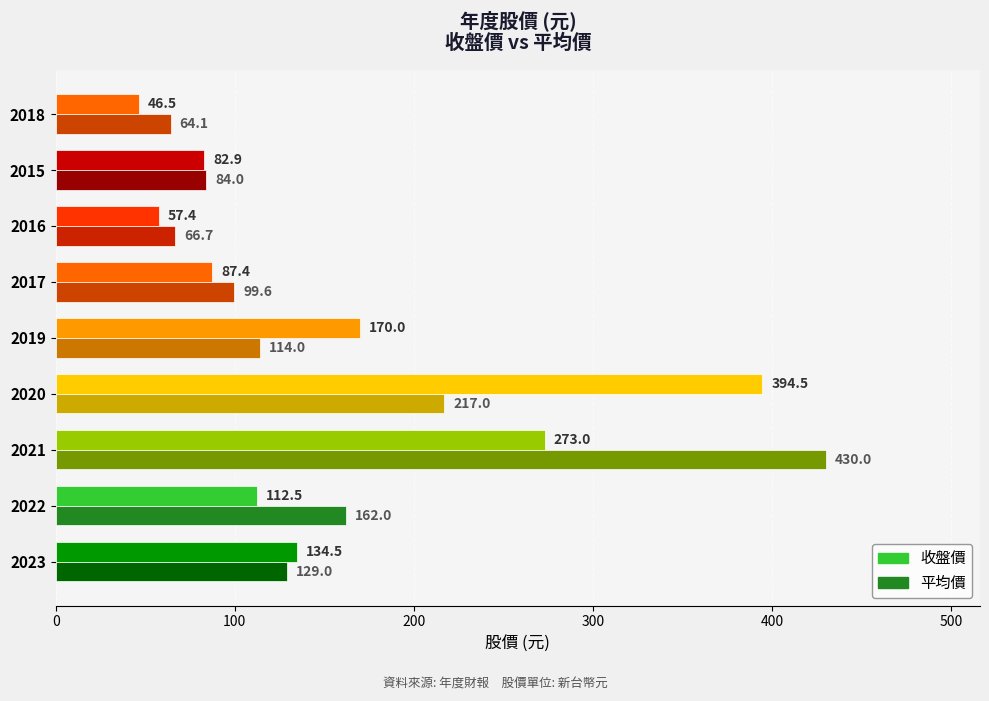

Which series has the largest range (max minus min)?

平均價